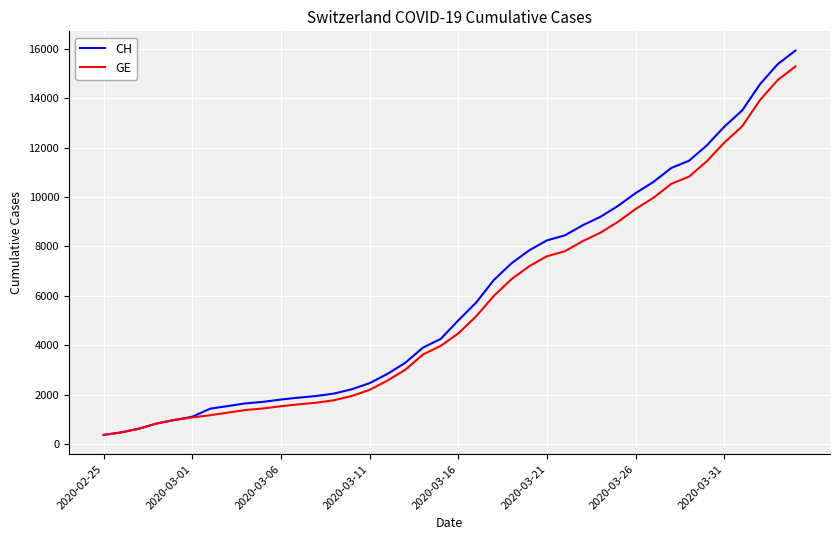

Which series has the largest range (max minus min)?

CH